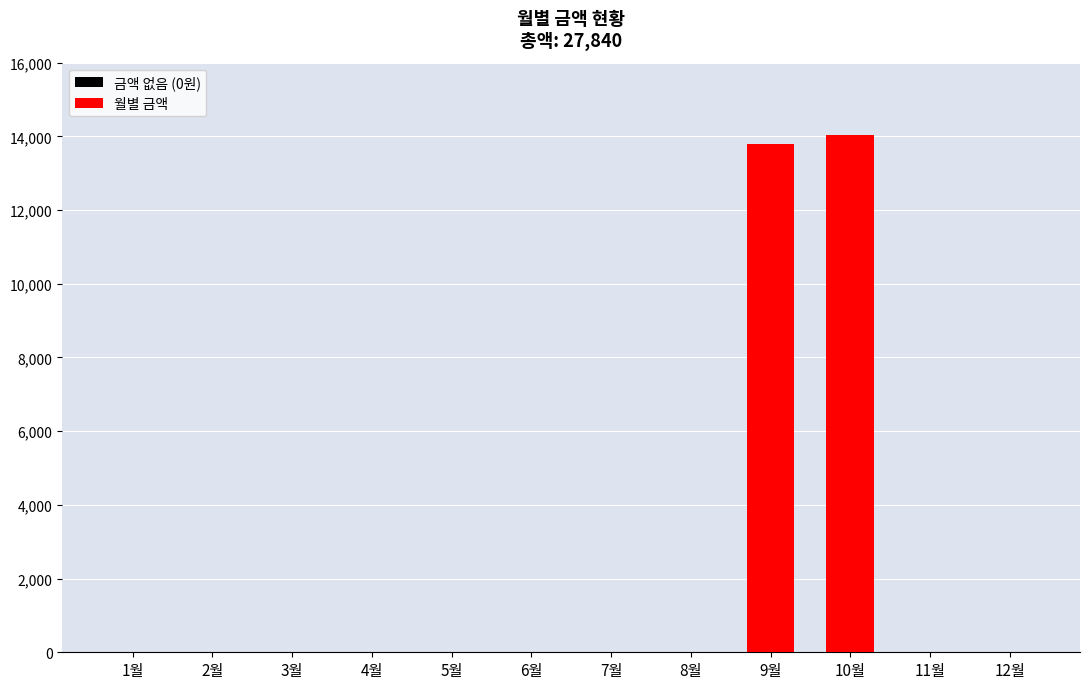

How many data points does each series have?

12